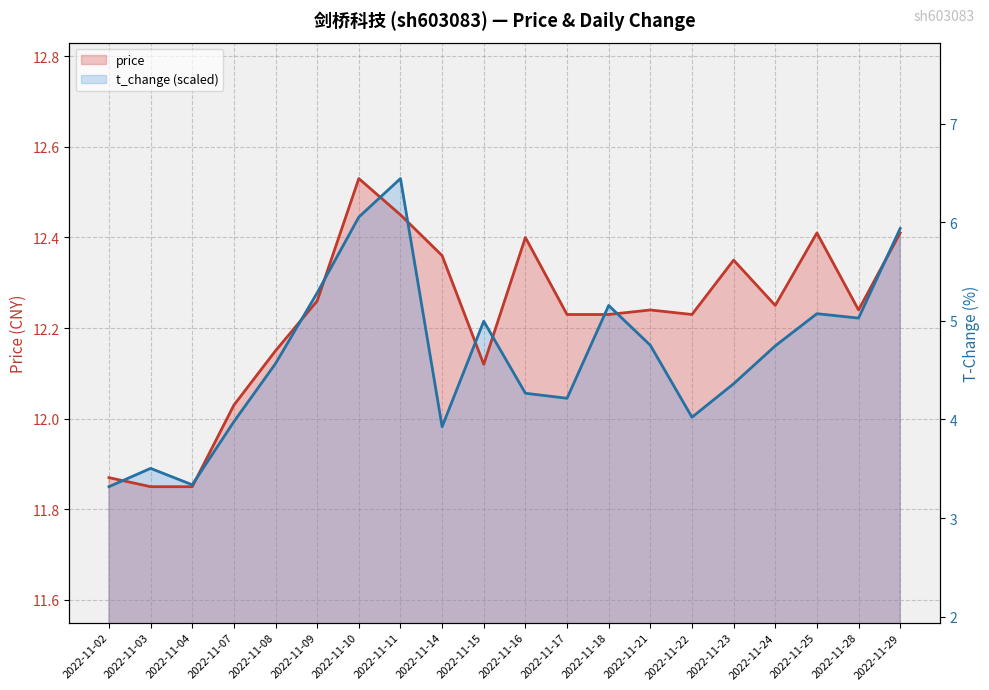

List the series in order of their peak value, lowest first.

price, t_change (scaled)